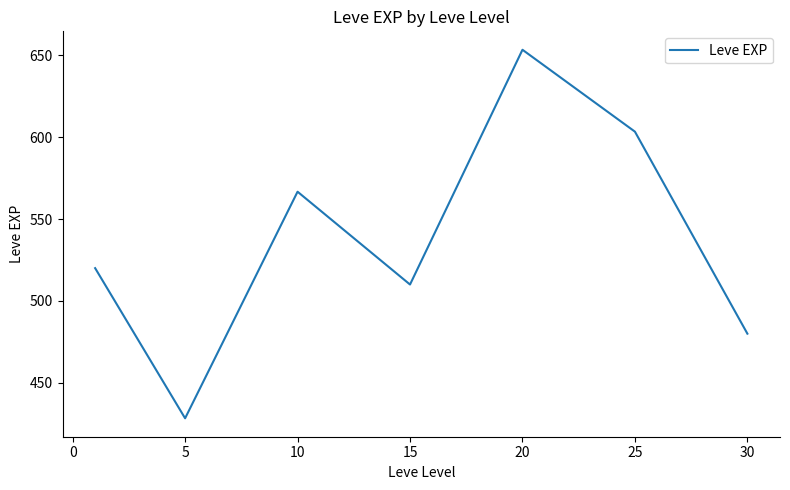

What is the sum of all values?

3761.7